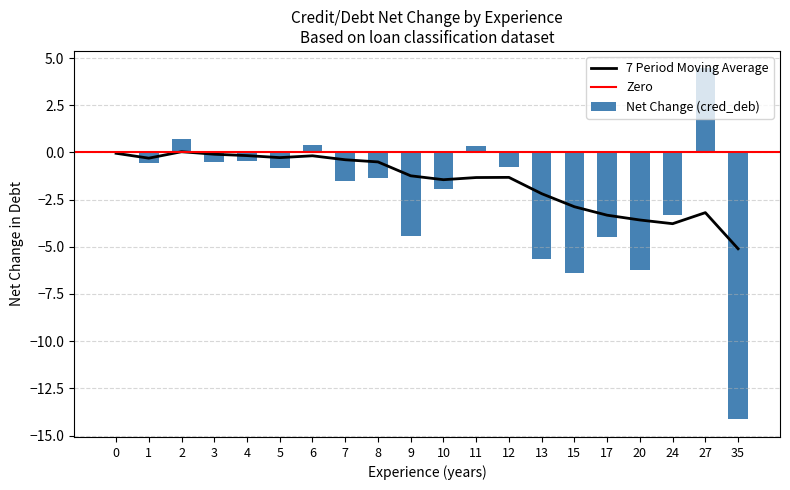

True or false: 7 Period Moving Average has a value of -3.3 at 17.

True